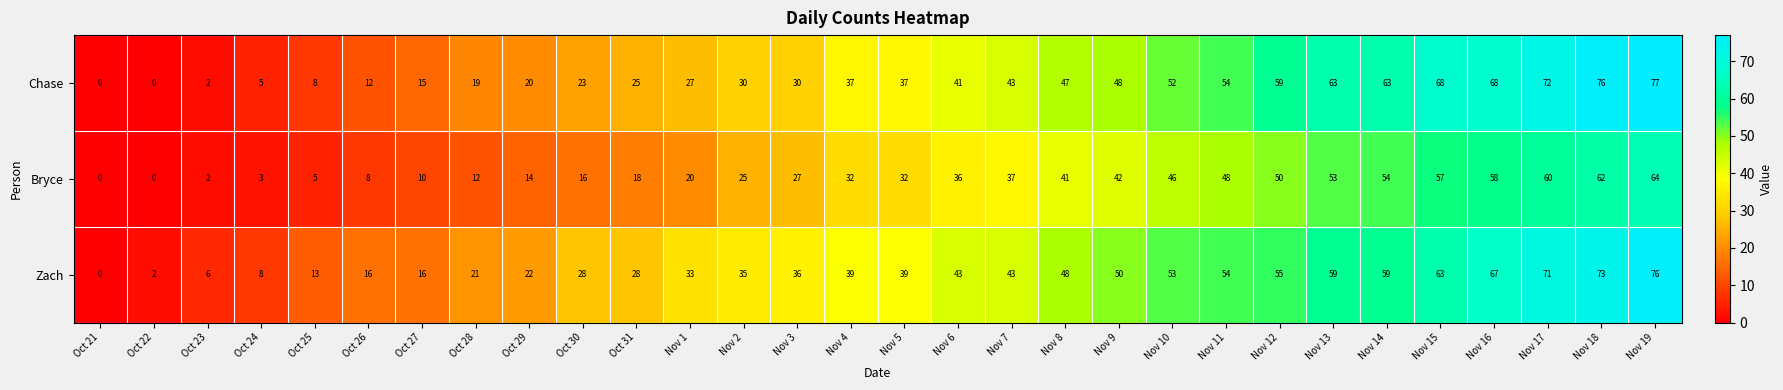

Which series has the largest range (max minus min)?

Chase